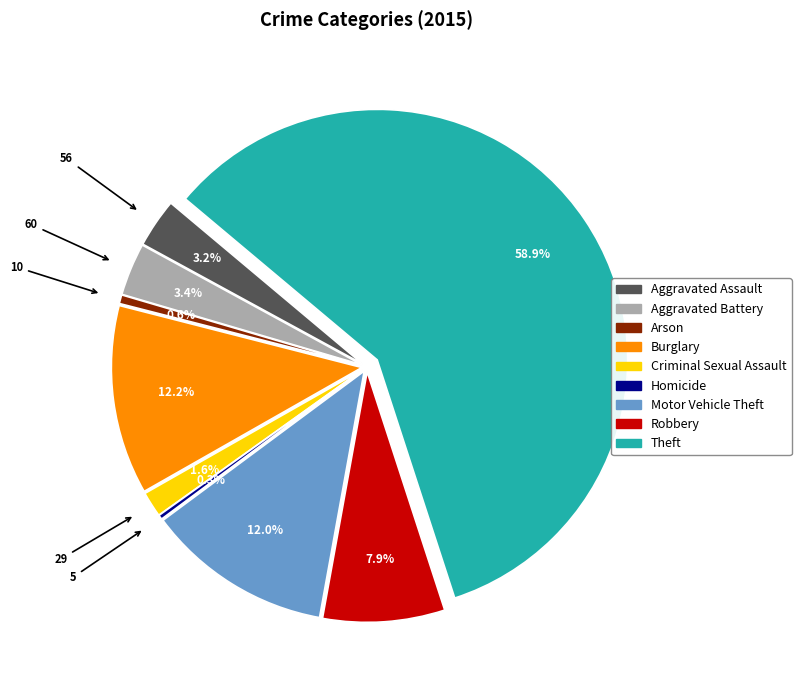

To the nearest percent, what is the difference between the largest and smallest slice percentages?

59%